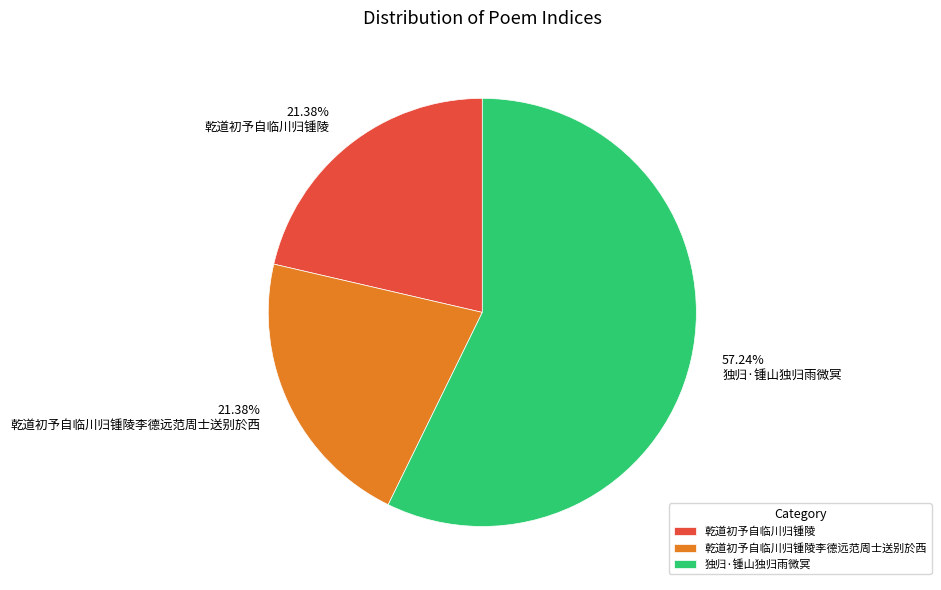

True or false: 乾道初予自临川归锺陵 accounts for 13% of the total.

False